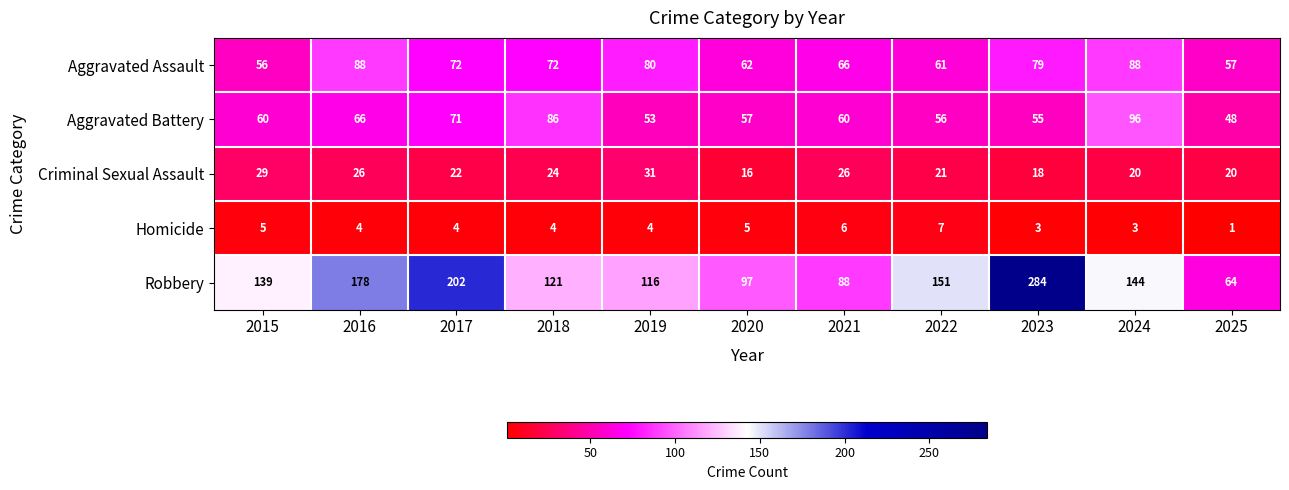

Where does the Homicide series first go above 4?

2015